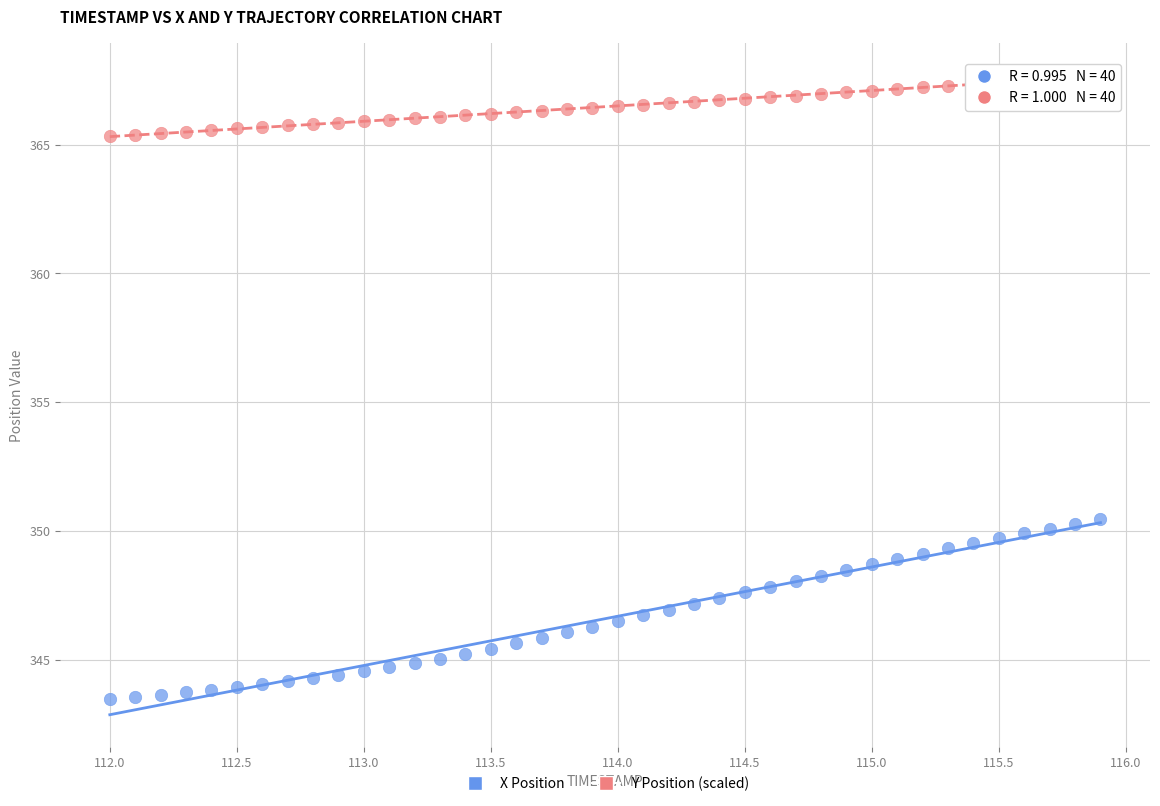

Which series reaches the maximum Y coordinate?

Y Position (scaled)